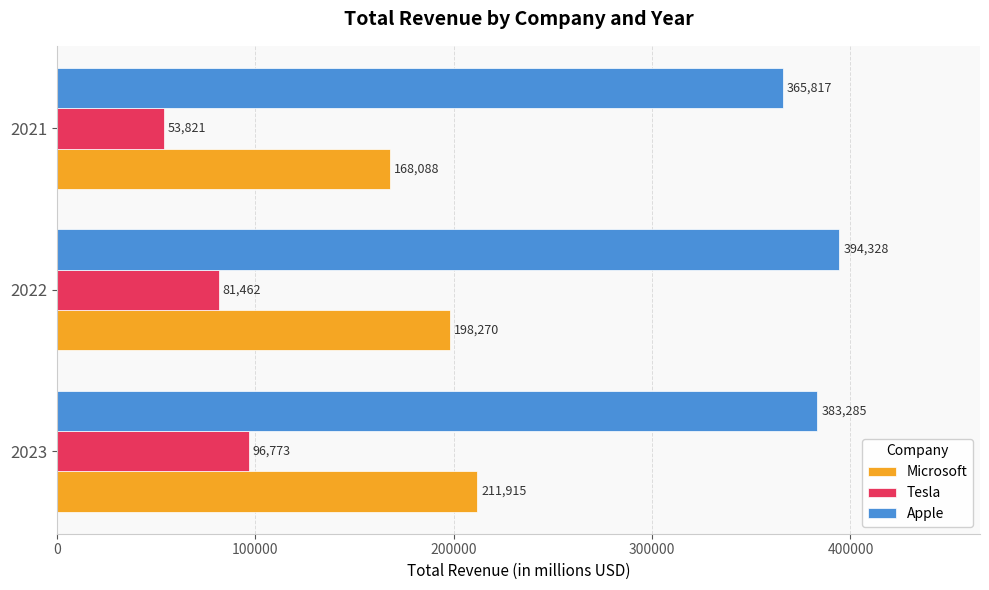

The Tesla series shows 161448 at 2023. True or false?

False